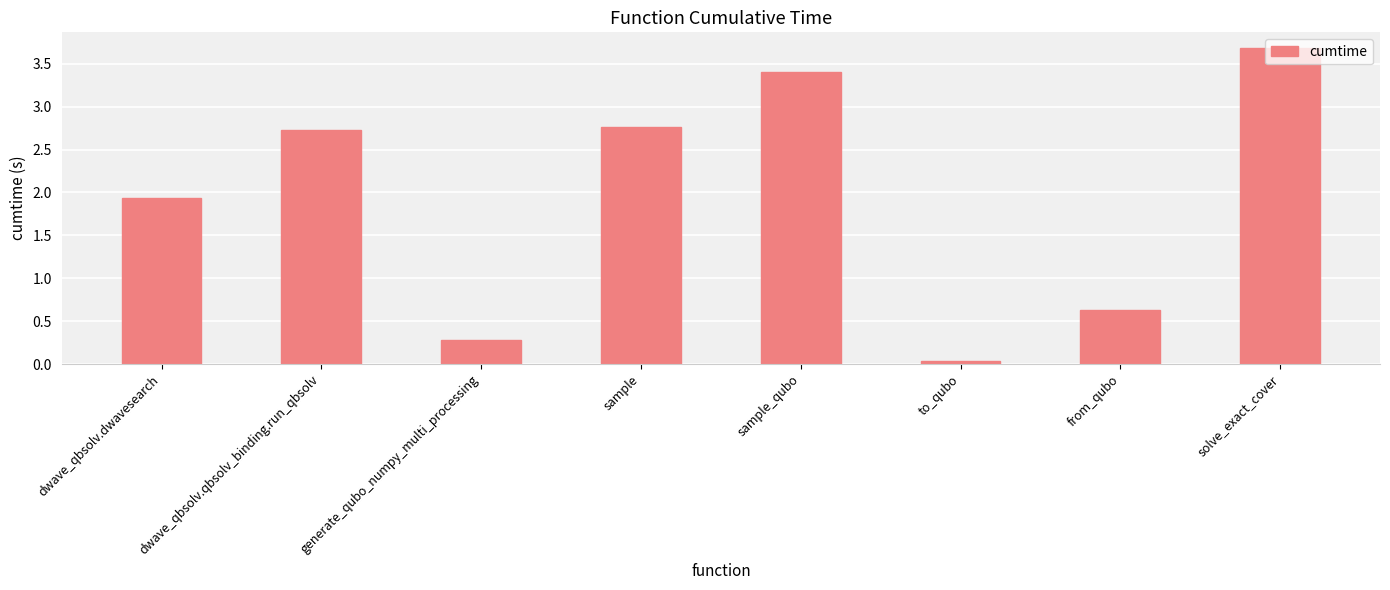

What is the maximum value shown in the chart?

3.7